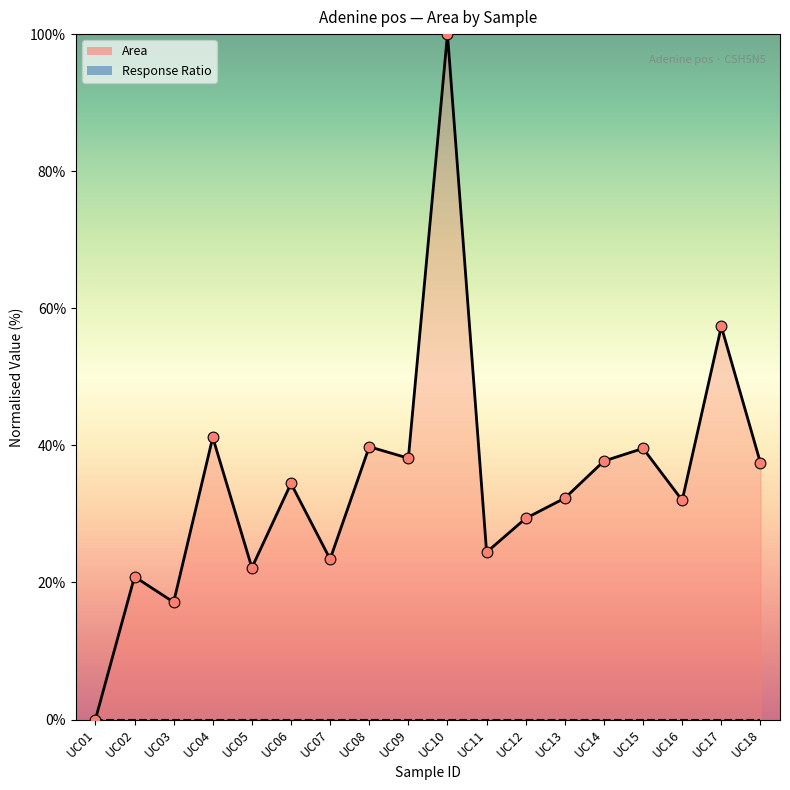

Which has a higher value, UC05 or UC12?

UC12